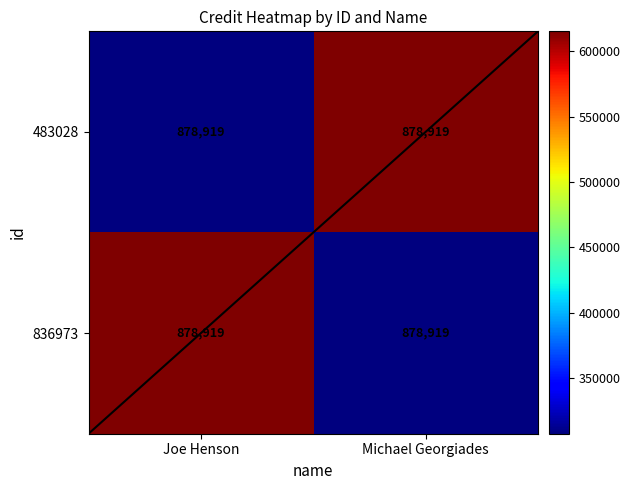

Rank the categories by 483028 value from lowest to highest.

Joe Henson, Michael Georgiades